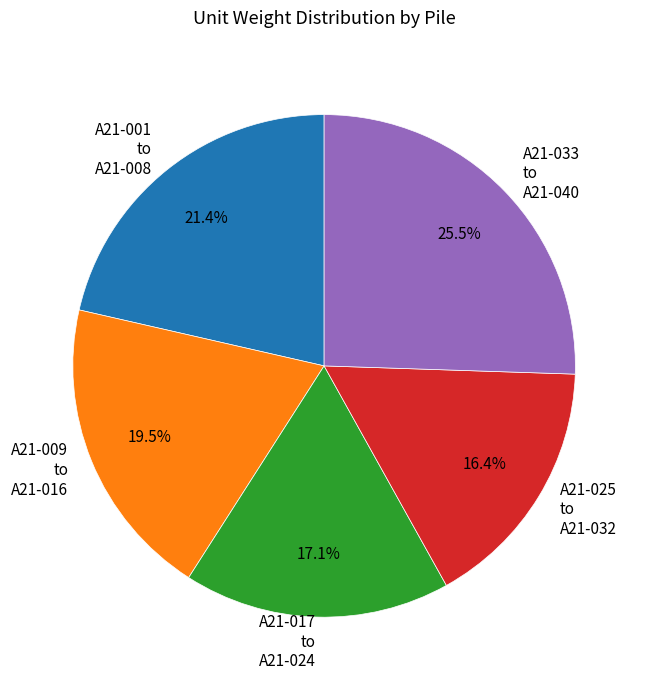

How many slices are in this pie chart?

5